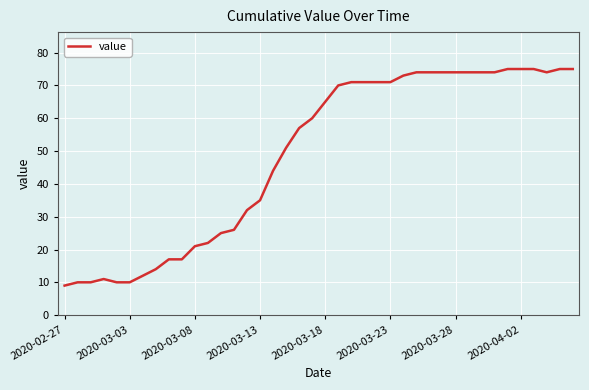

What is the greatest value displayed?

75